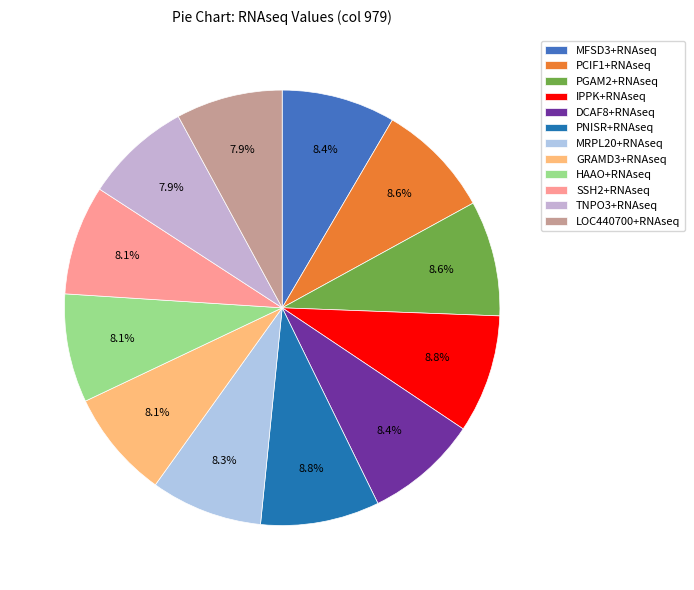

To the nearest percent, what is the average slice percentage?

8%